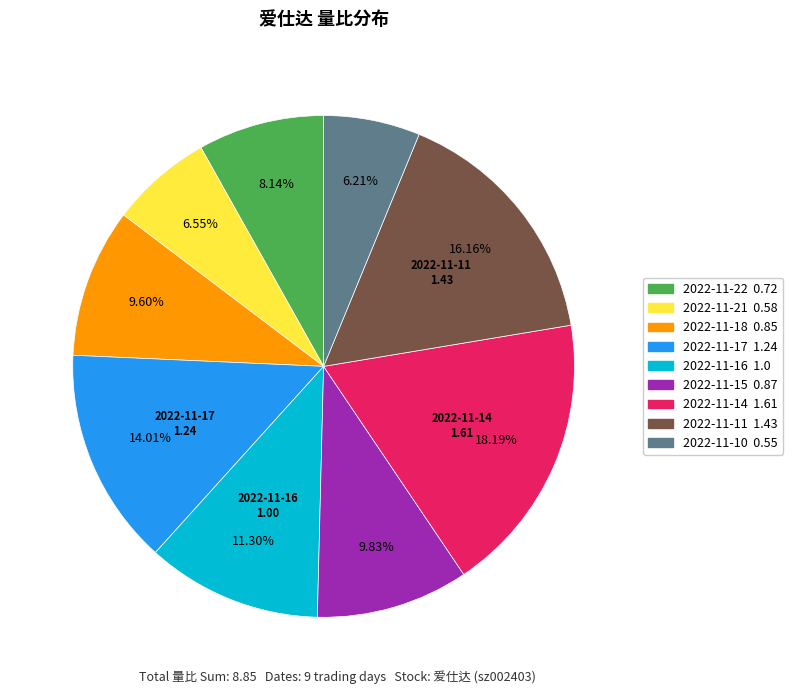

To the nearest percent, what is the difference between the largest and smallest slice percentages?

12%